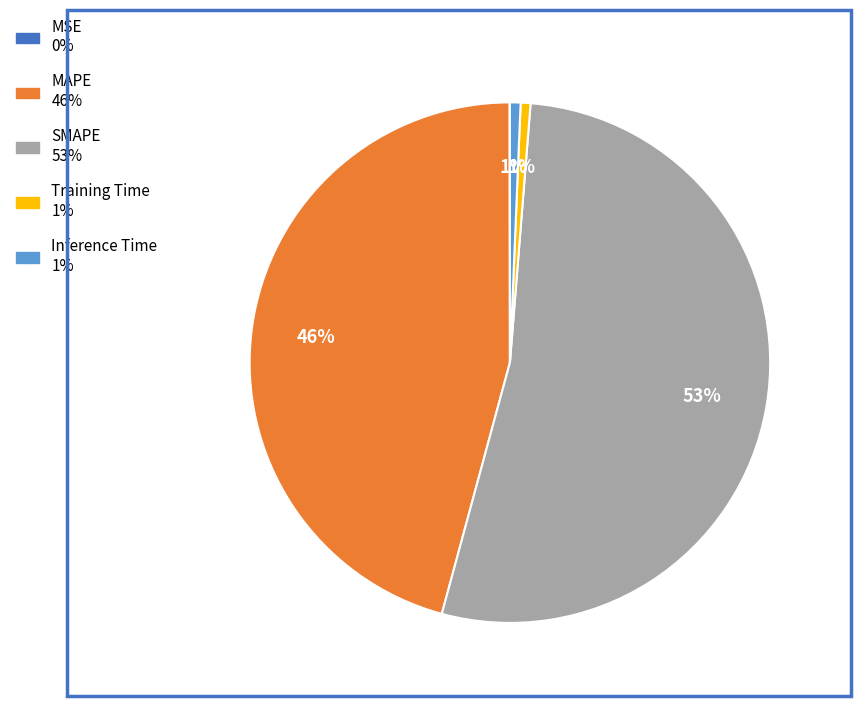

Approximately how many times larger is the value at MAPE compared to SMAPE?

0.9